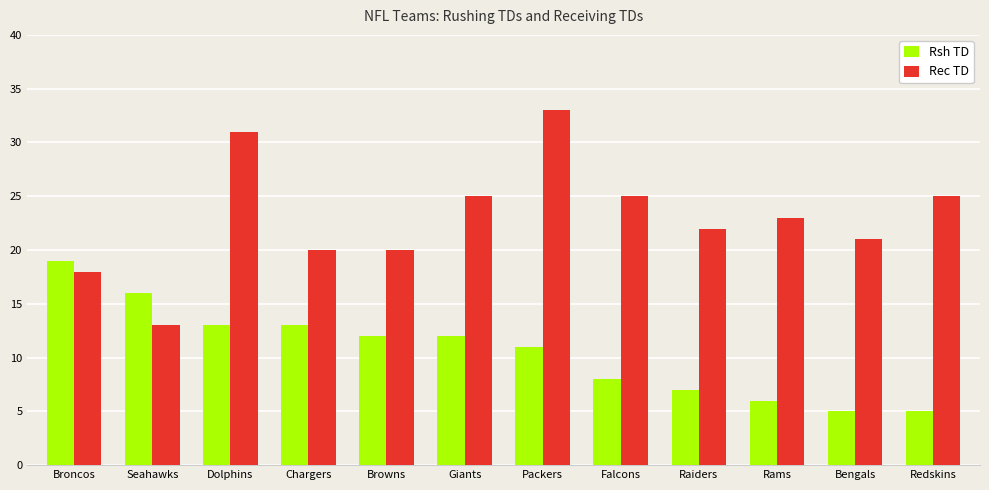

Count the number of categories in the chart.

12